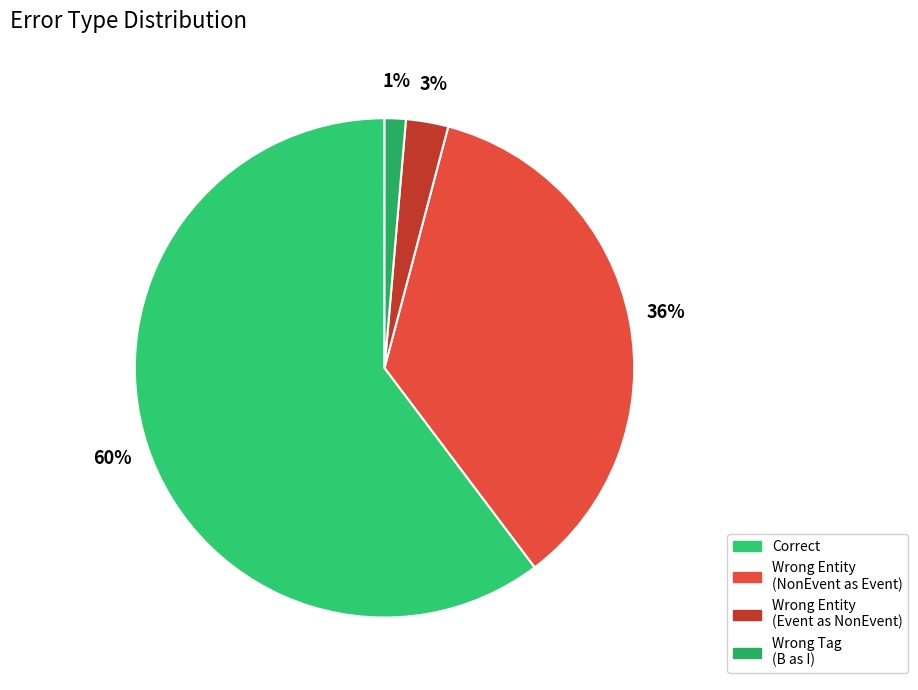

How many slices are in this pie chart?

4